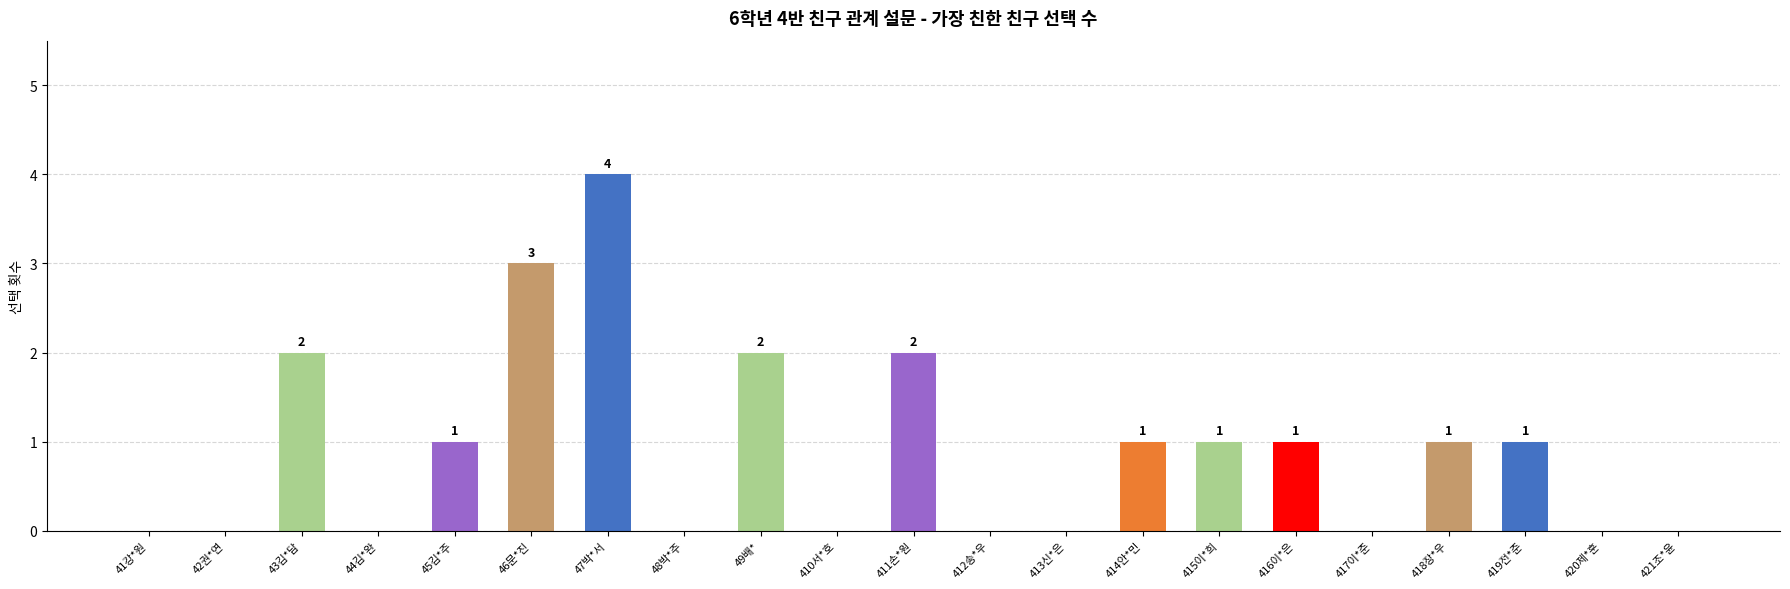

Between 416이*은 and 420제*훈, which is larger?

416이*은